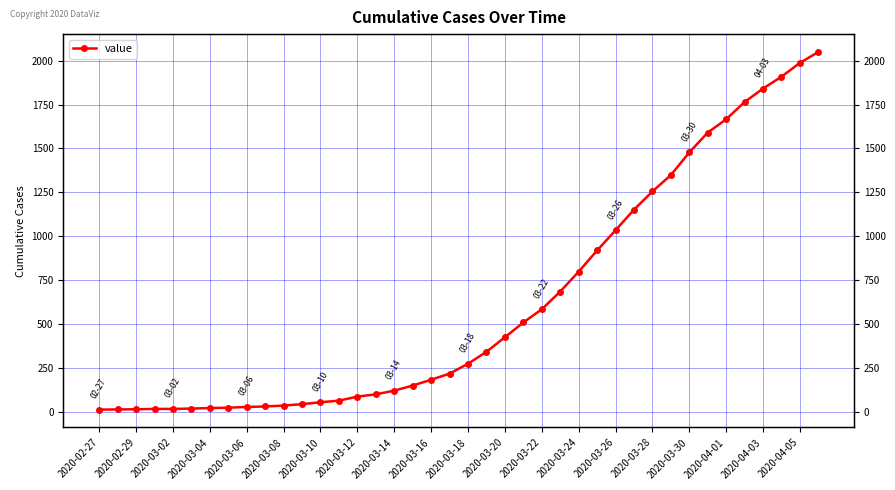

What position from the left is 2020-03-06?

9